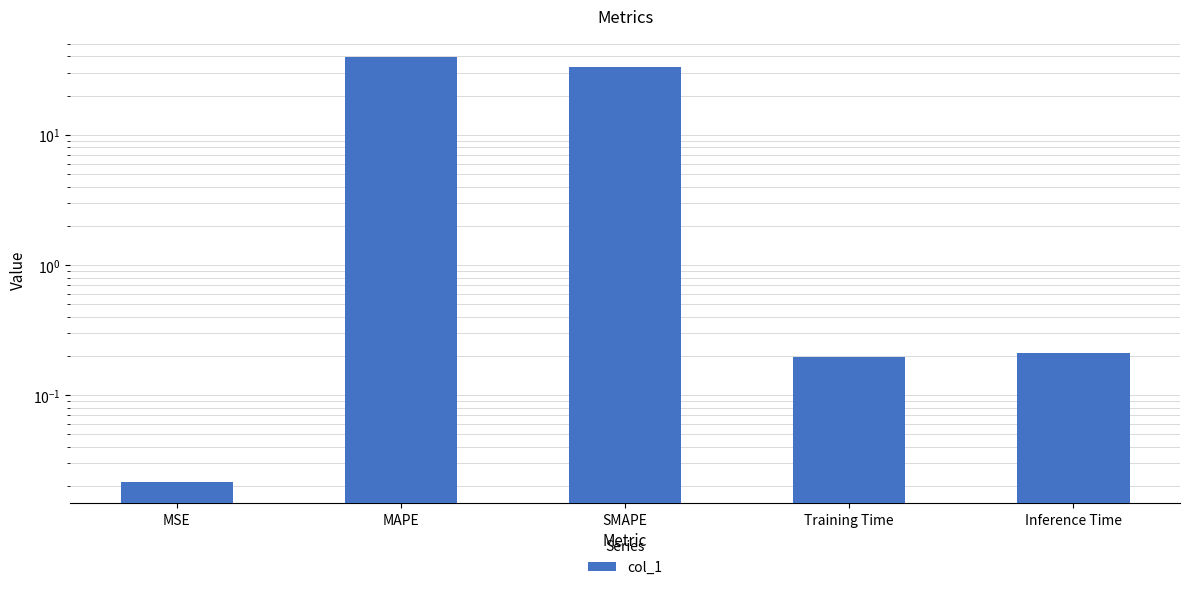

Reading right to left, list all the values displayed in this chart.

Inference Time=0.2	Training Time=0.2	SMAPE=32.9	MAPE=39.4	MSE=0.0